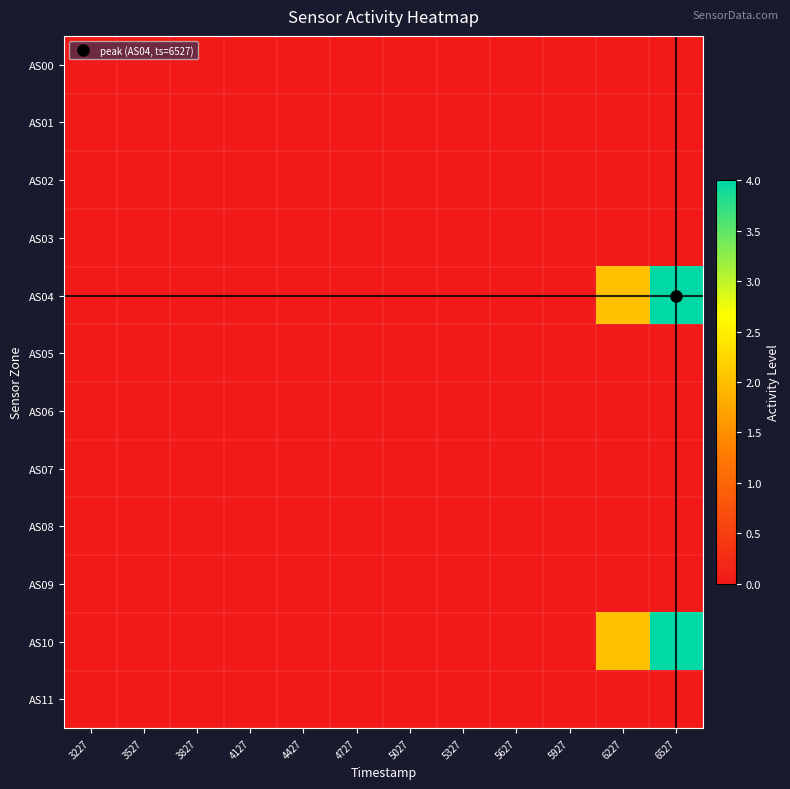

Rank the series at 6227 from lowest to highest value.

AS00, AS01, AS02, AS03, AS05, AS06, AS07, AS08, AS09, AS11, AS04, AS10